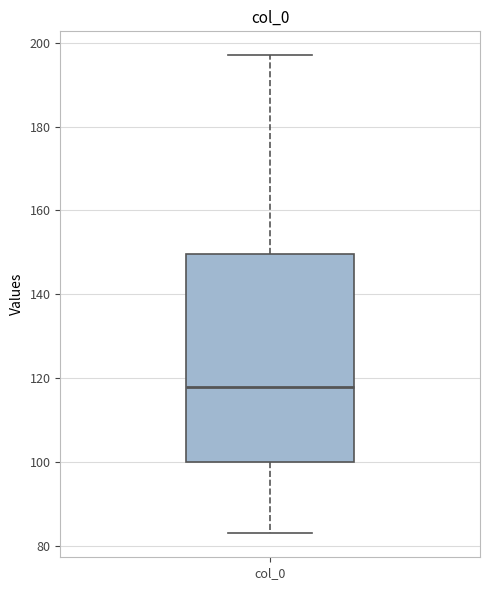

Transcribe this box plot: give where the median line is, the range the box spans, and where the two whiskers end, as read against the y-axis. The values are not printed on the chart, so give them approximately, as read against the axis.

median 118, box 100 to 150, whiskers 84 to 198